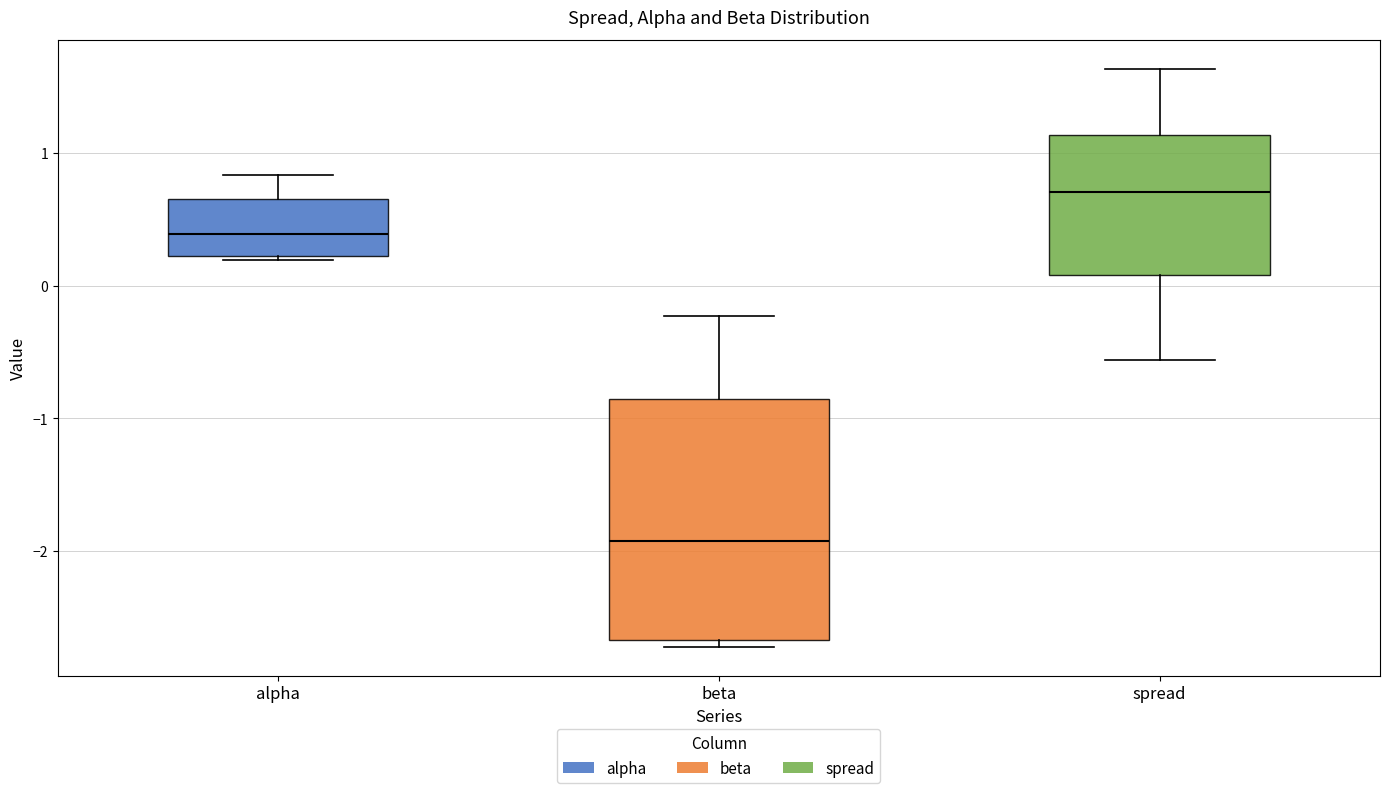

Where does the median line of the box for beta sit on the y-axis? The values are not printed on the chart, so give them approximately, as read against the axis.

-1.9